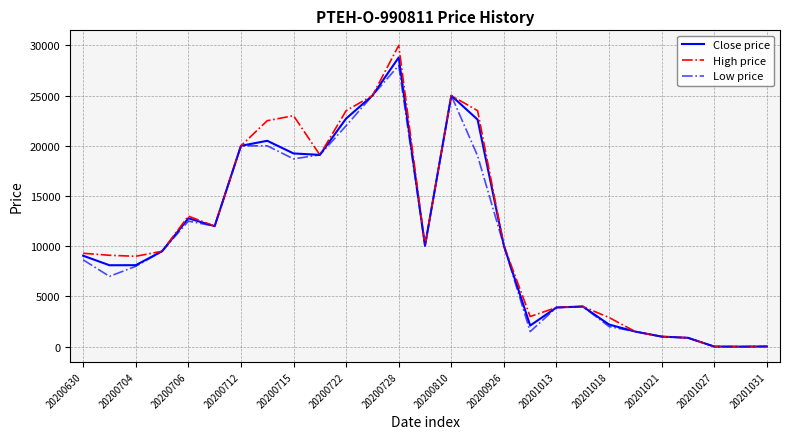

What is the maximum value shown in the chart?

30000